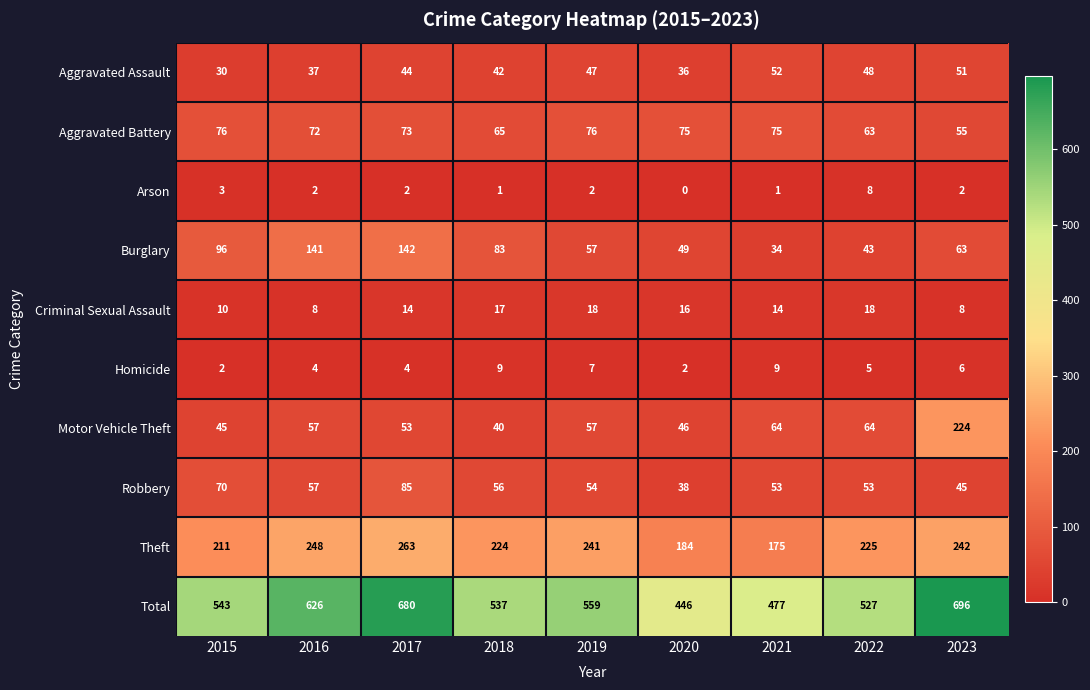

At which category is the sum across all series the highest?

2023